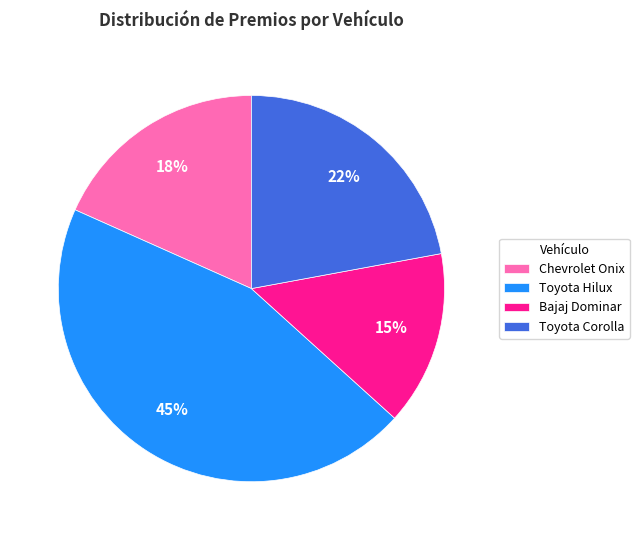

Which slice is the smallest?

Bajaj Dominar